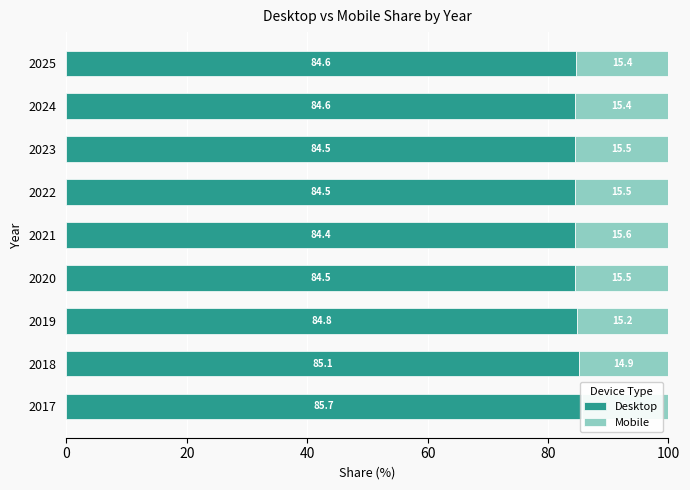

What is the value of the Desktop bar at the 9th from the left?

84.6